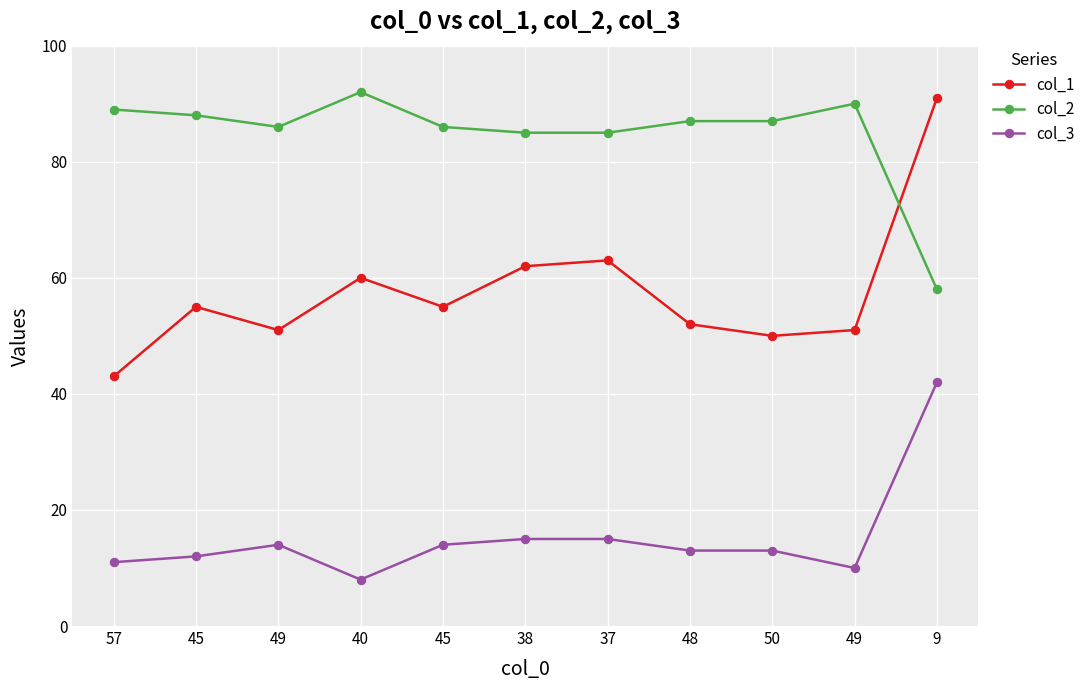

Reading left to right, what are all the values shown in this chart?

col_1: 57=43	45=55	49=51	40=60	45=55	38=62	37=63	48=52	50=50	49=51	9=91
col_2: 57=89	45=88	49=86	40=92	45=86	38=85	37=85	48=87	50=87	49=90	9=58
col_3: 57=11	45=12	49=14	40=8	45=14	38=15	37=15	48=13	50=13	49=10	9=42